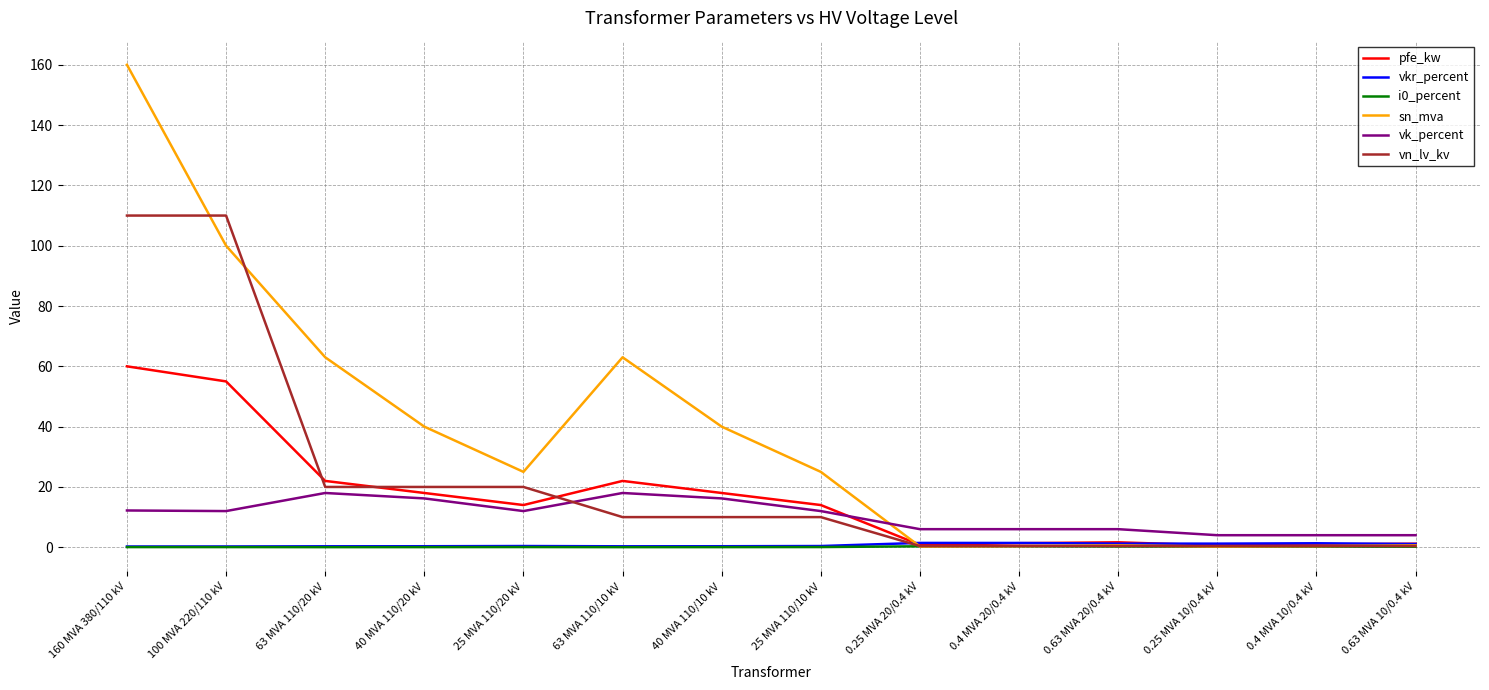

What is the average value of the pfe_kw series?

16.4